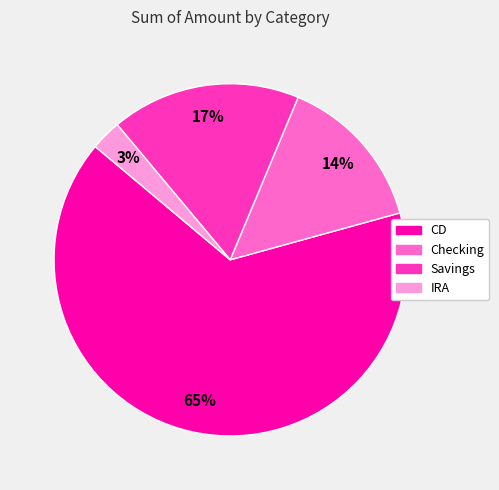

Which category has the smallest portion of the pie?

IRA